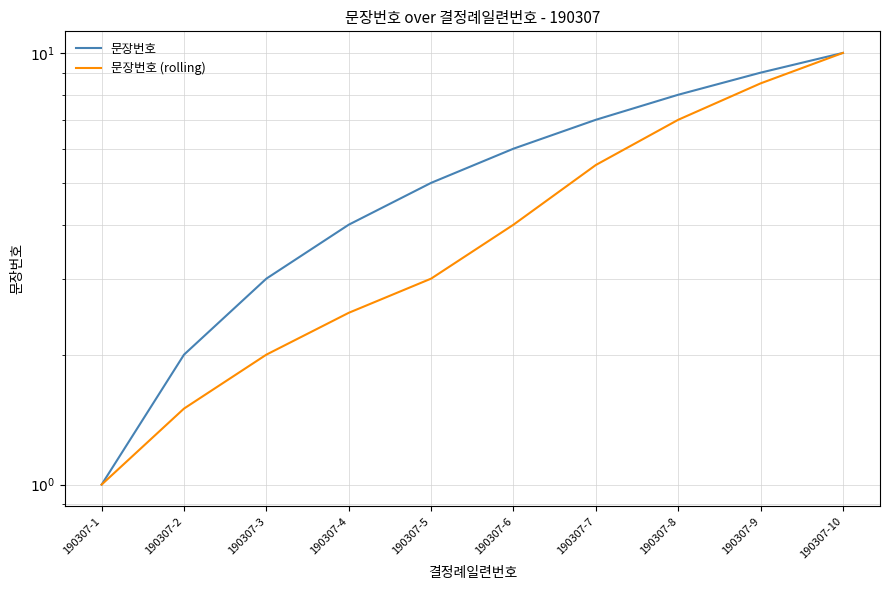

Which category has the highest value across all series?

190307-10